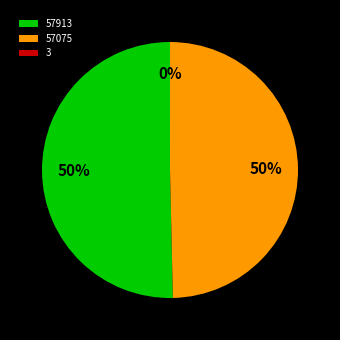

To the nearest percent, what is the difference between the largest and smallest slice percentages?

50%